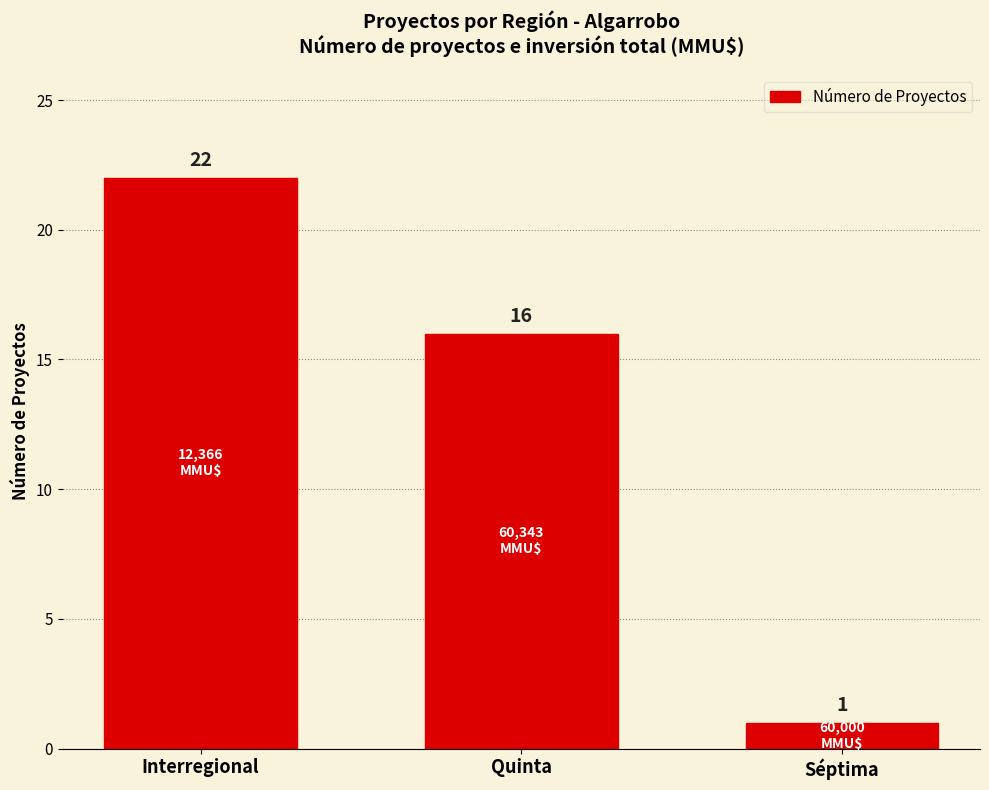

Rank the categories by value from highest to lowest.

Interregional, Quinta, Séptima